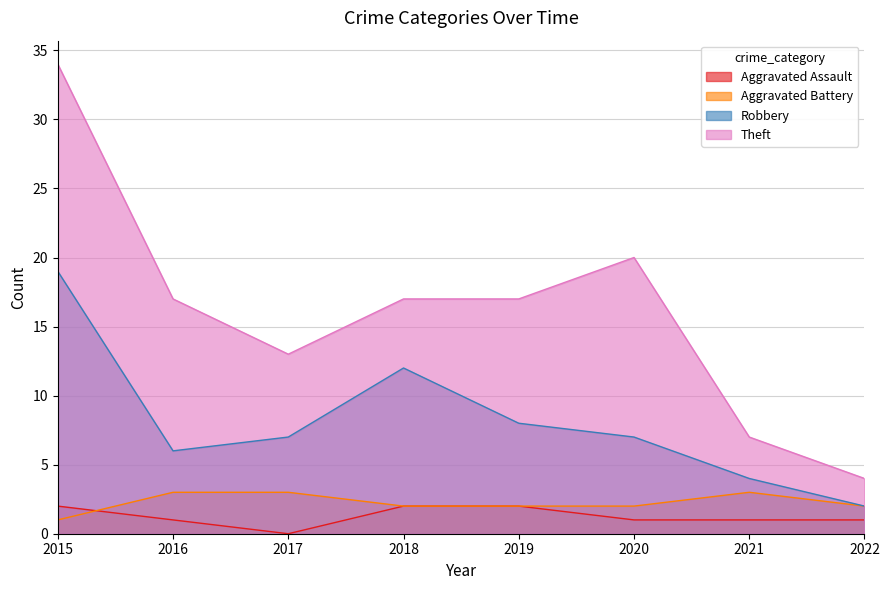

True or false: Robbery and Theft cross at least once.

False